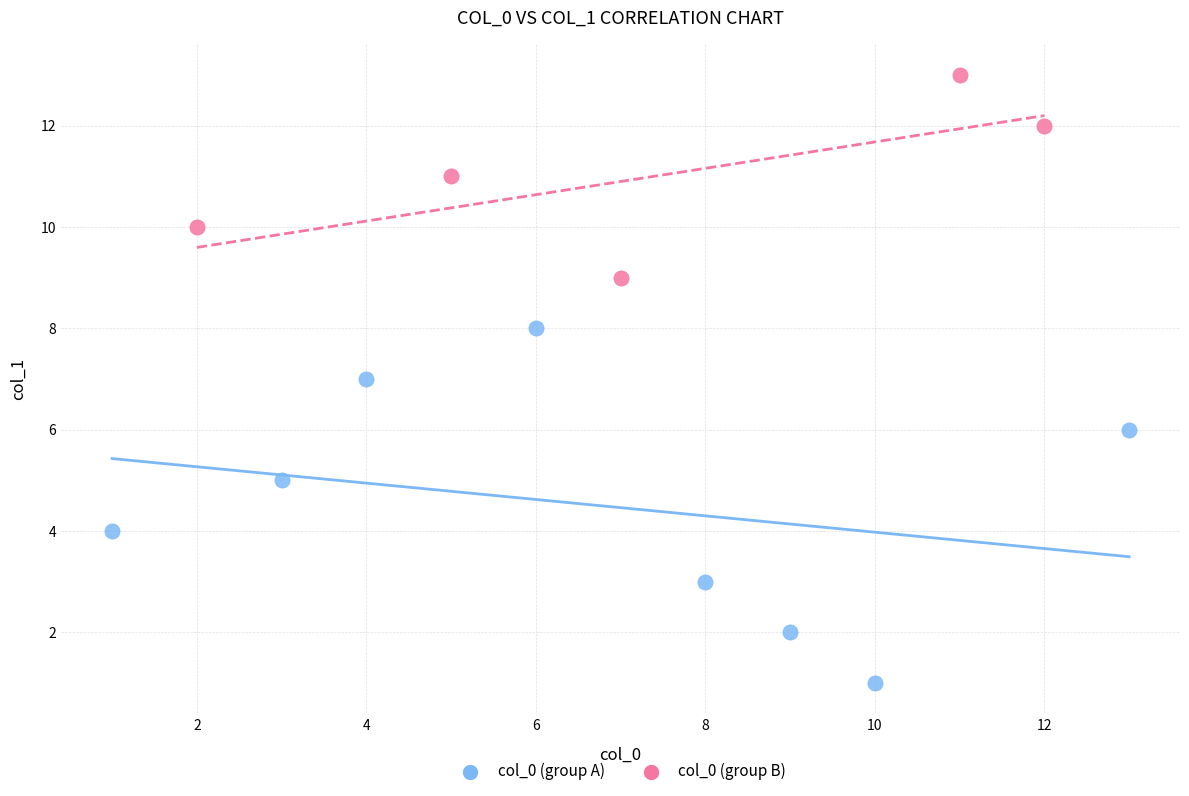

Which series reaches the maximum Y coordinate?

col_0 (group B)